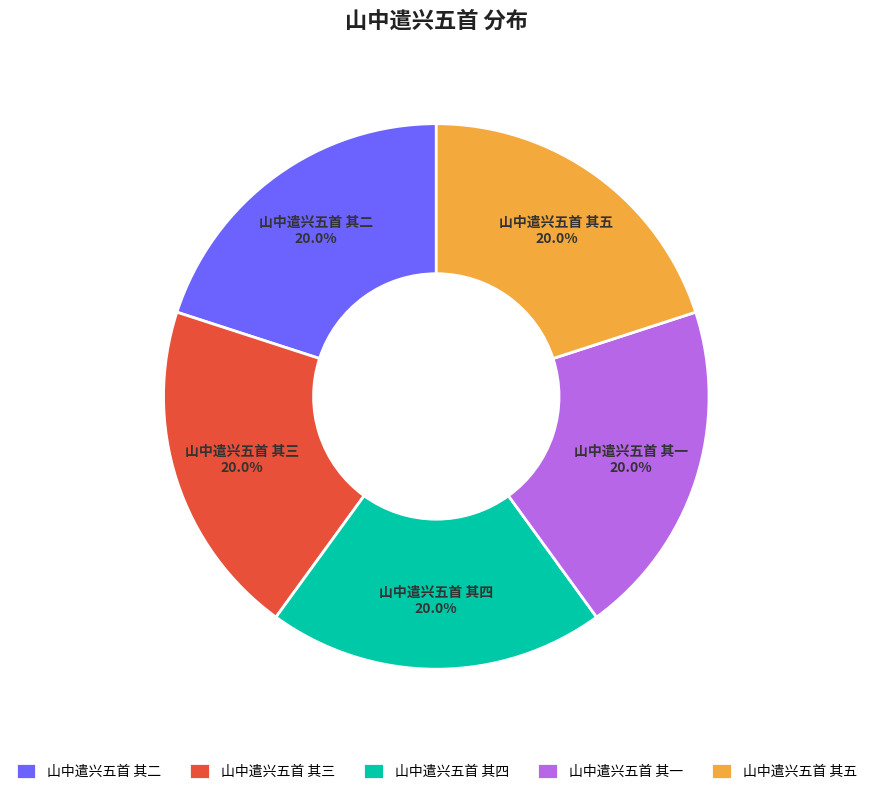

Count the number of slices in the pie.

5